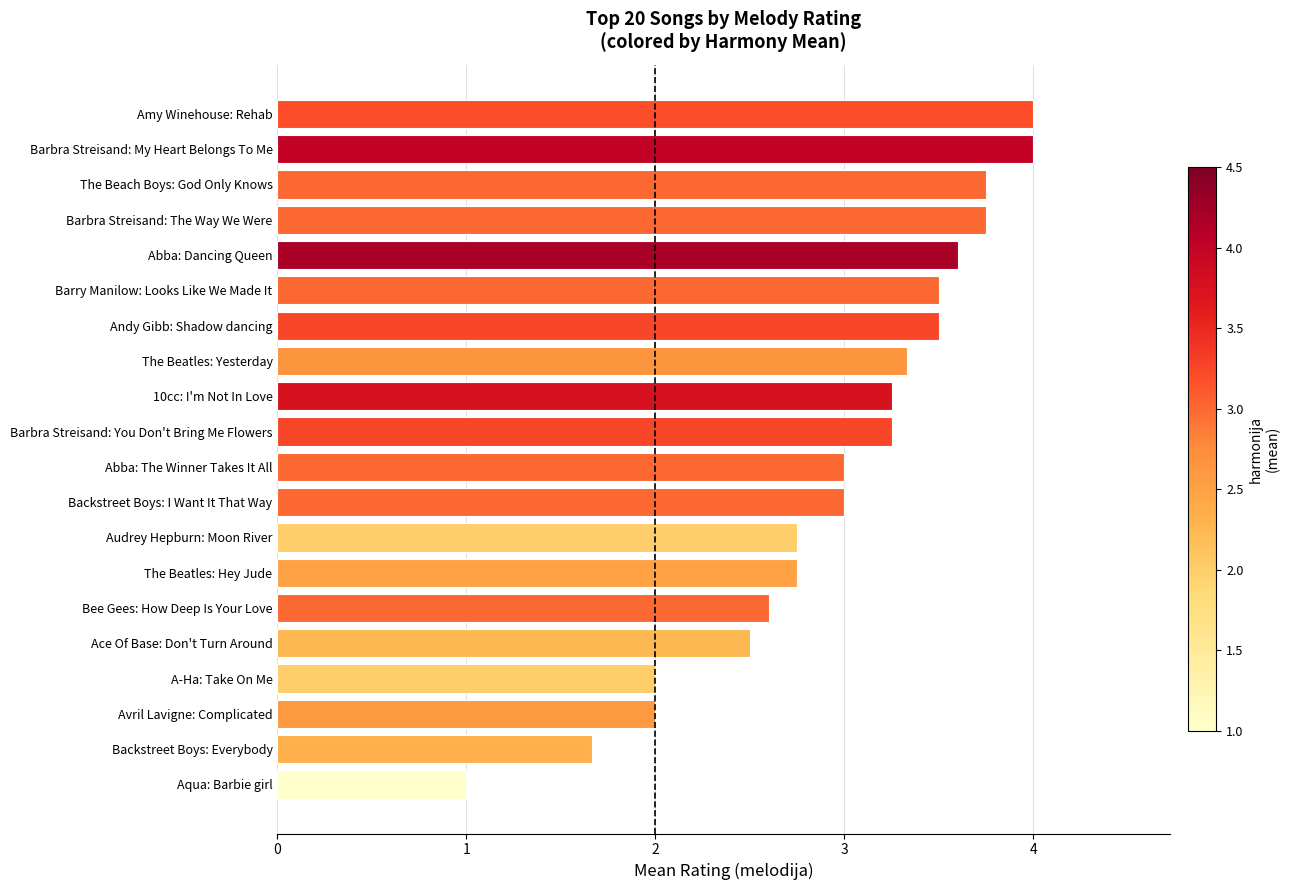

The chart shows a value of 3.3 at The Beatles: Yesterday. True or false?

True